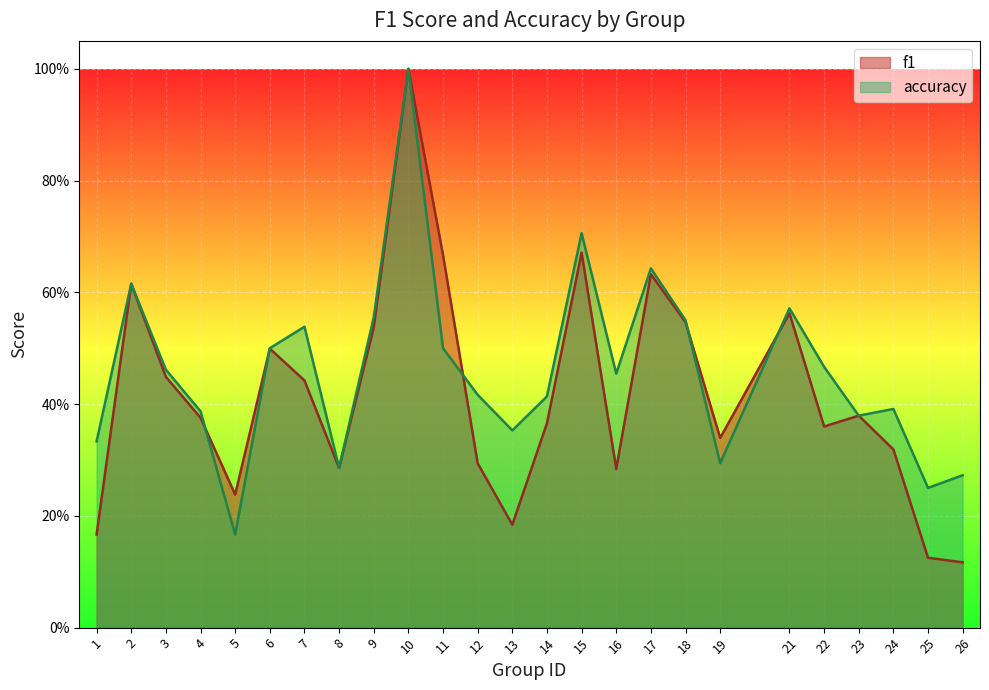

At which category is the sum across all series the highest?

10